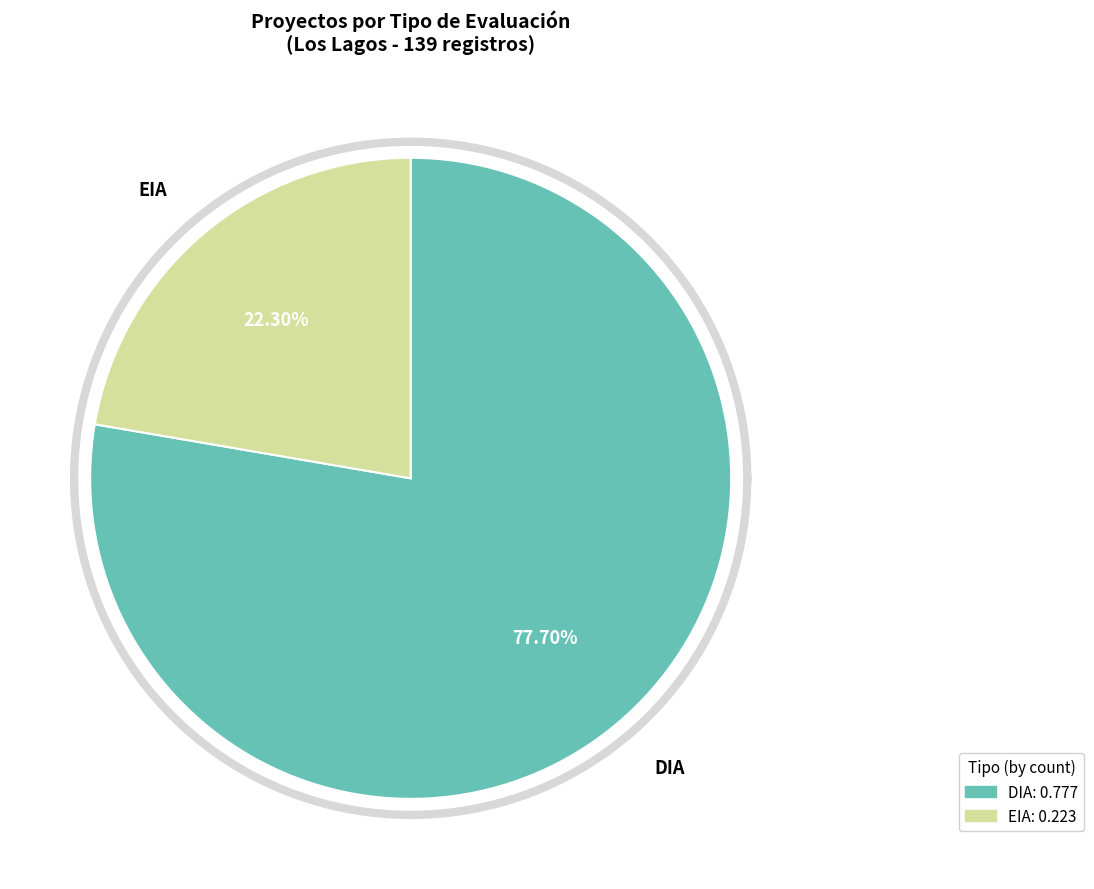

Combined, what portion of the pie is DIA and EIA?

100.0%